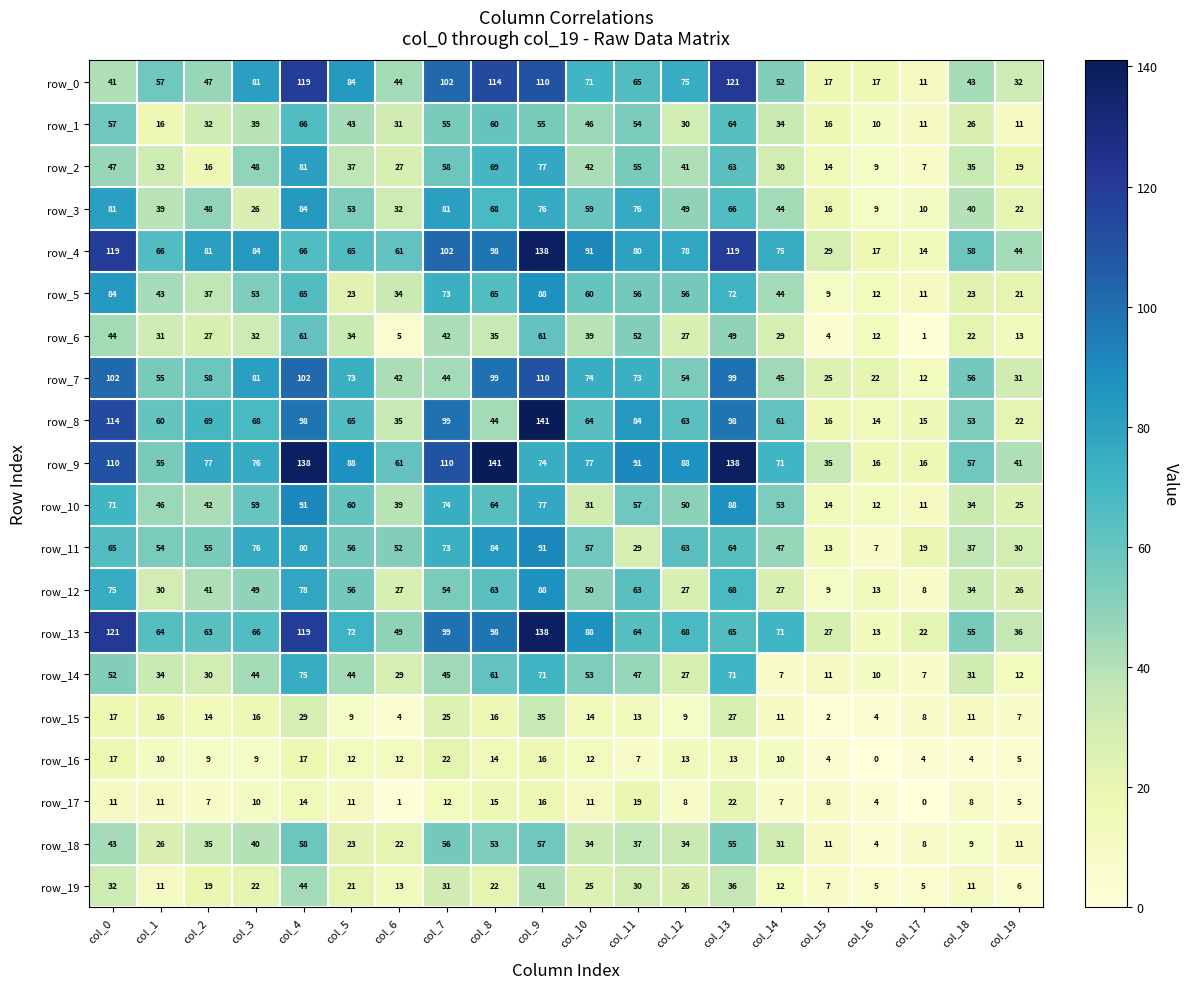

What is the total value across all series at col_15?

287